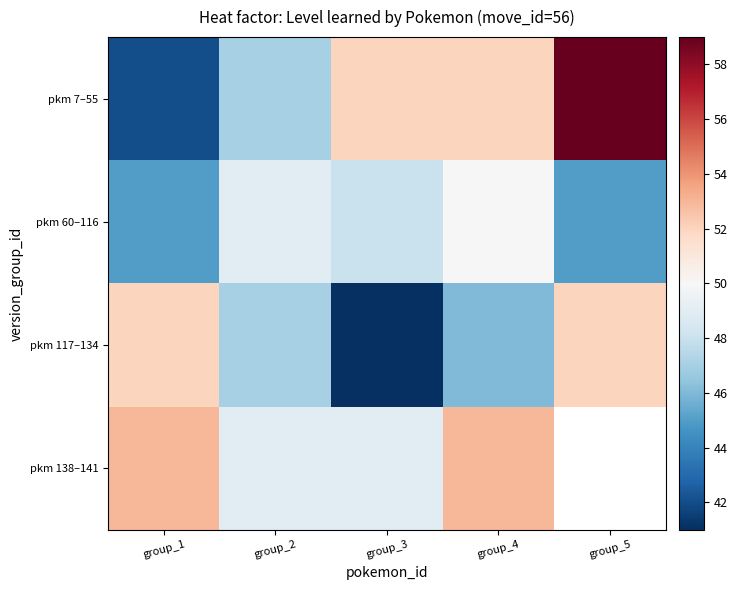

Where is pkm 60–116 nearest to the value 47?

group_3